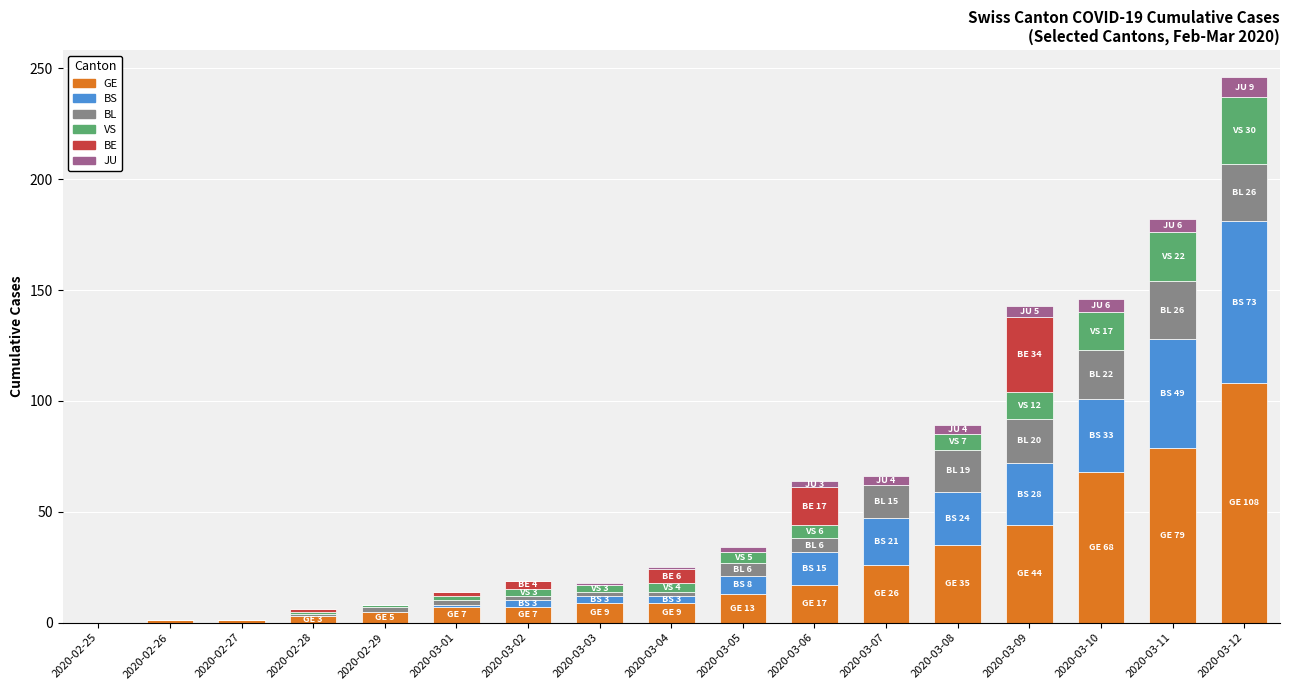

At which category is the sum across all series the highest?

2020-03-12